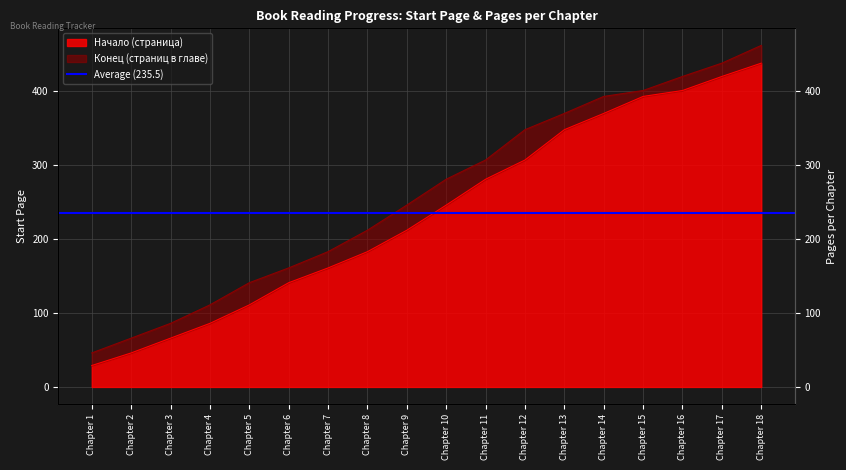

Is it true that the value at Chapter 15 is 393?

True